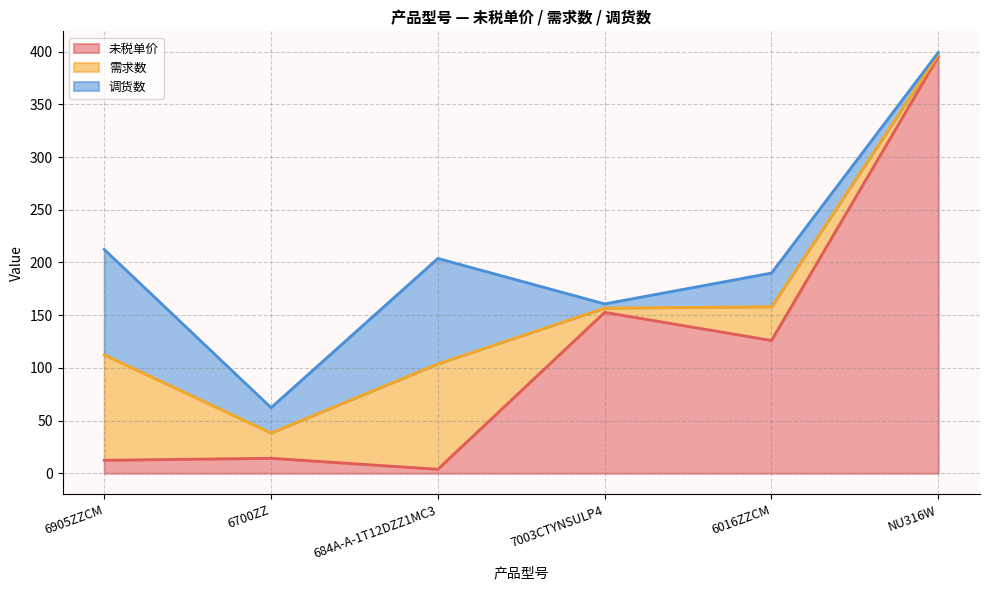

What is the label of the 2nd point from the right?

6016ZZCM